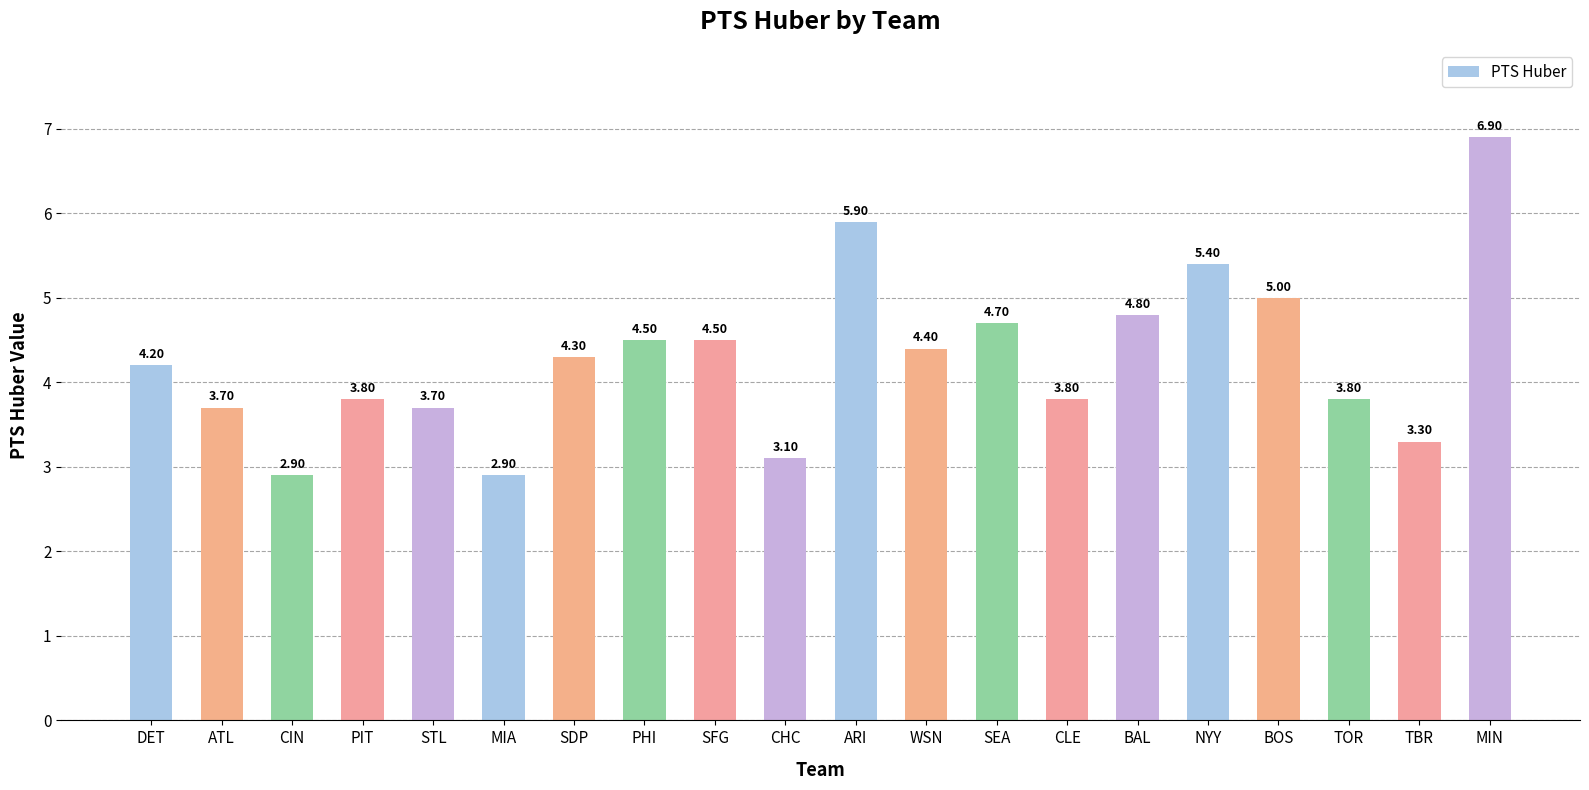

What is the label of the 11th bar from the left?

ARI